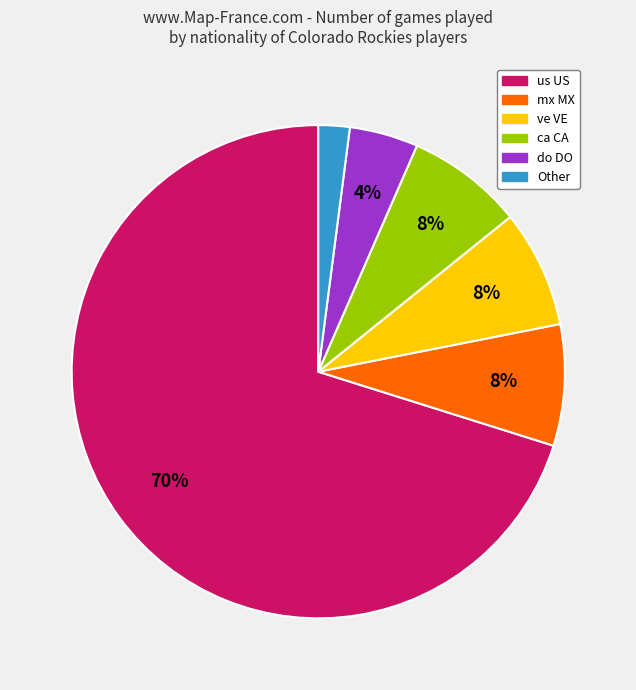

To the nearest percent, what is the difference between the largest and smallest slice percentages?

68%